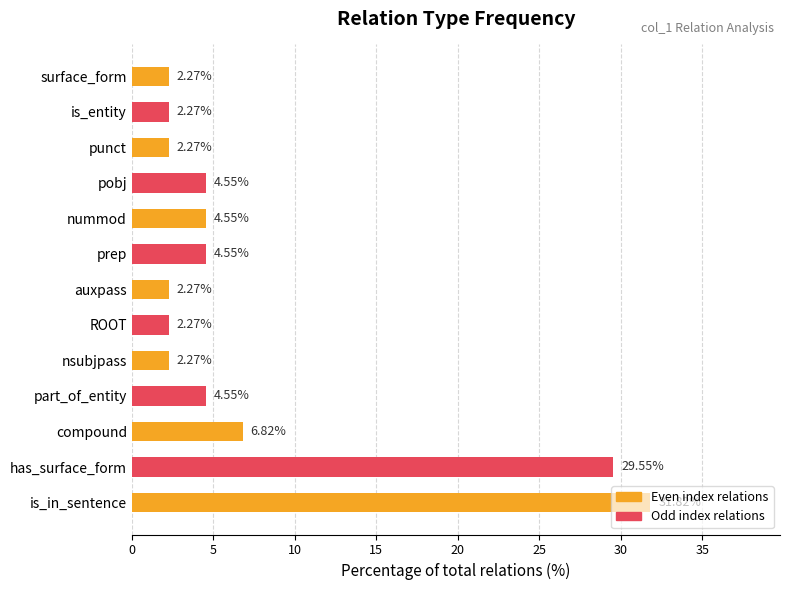

What is the difference between the maximum and minimum values?

29.5